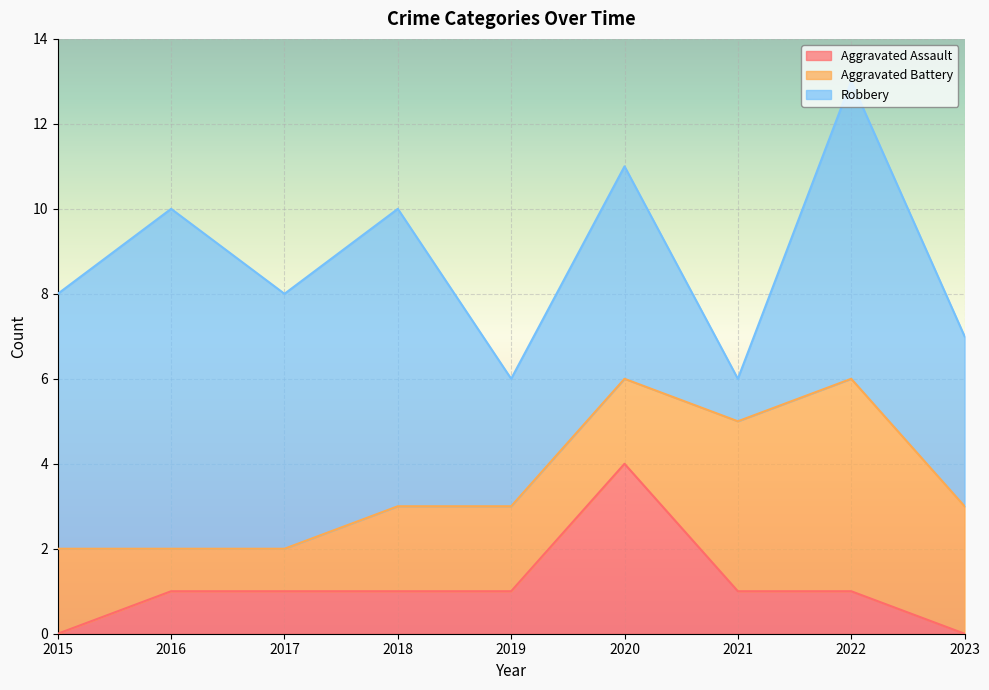

How many intersections are there between Aggravated Battery and Aggravated Assault?

2